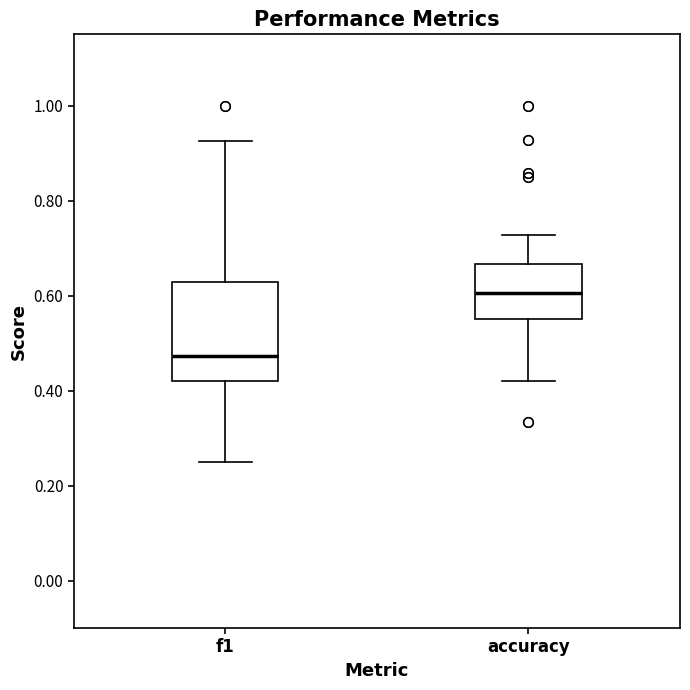

Reading left to right, transcribe this box plot: for each box, give where its median line is, the range the box spans, and where its two whiskers end, as read against the y-axis. The values are not printed on the chart, so give them approximately, as read against the axis.

f1: median 0.48, box 0.42 to 0.62, whiskers 0.26 to 0.92
accuracy: median 0.60, box 0.56 to 0.66, whiskers 0.42 to 0.72